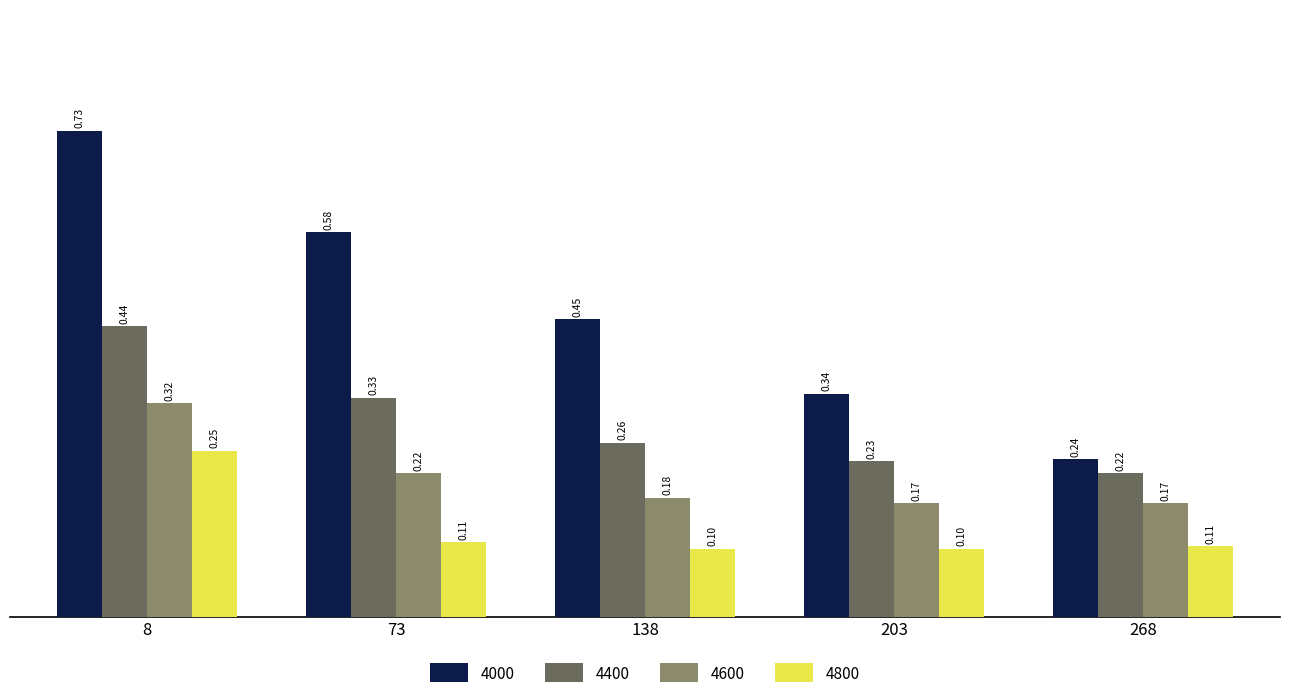

Is the value of 4400 at 138 greater than the value of 4000 at 73?

No